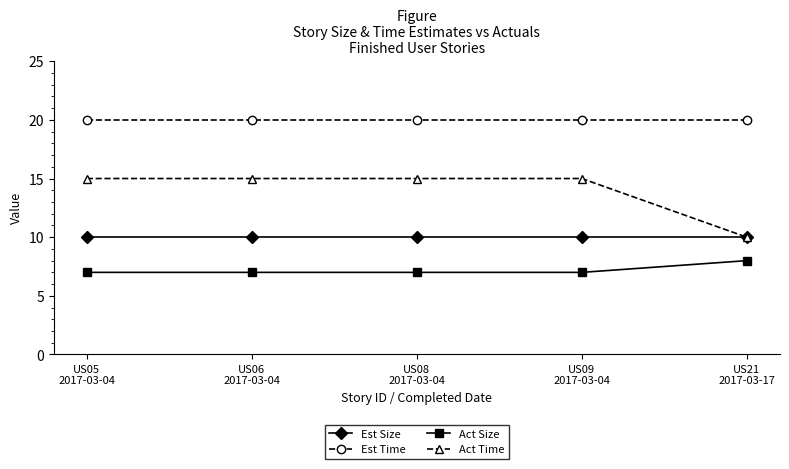

What is the highest value of the Act Time series?

15